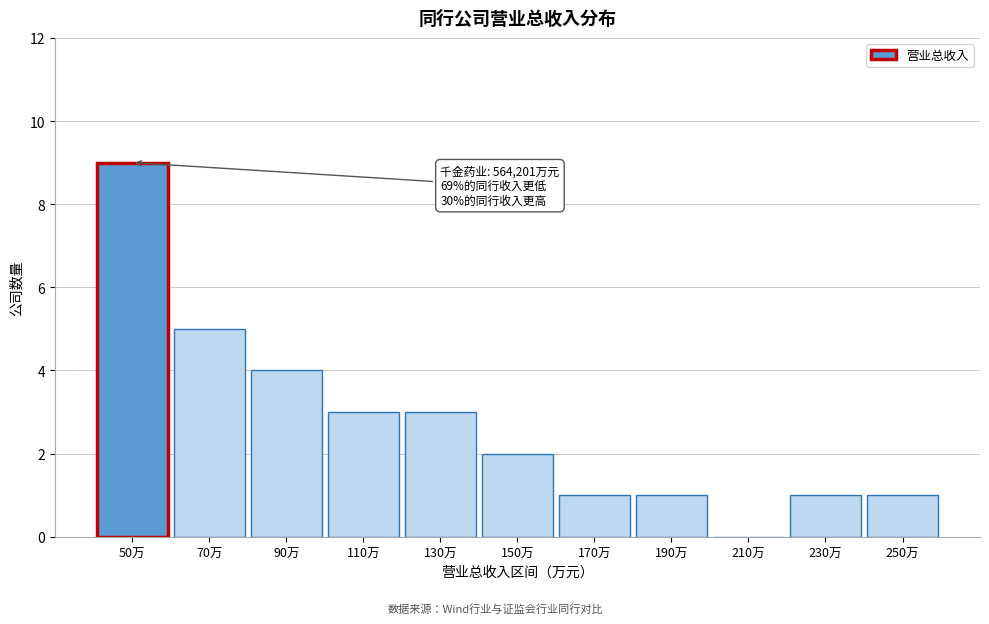

What is the sum of the values at 110万 and 170万?

4